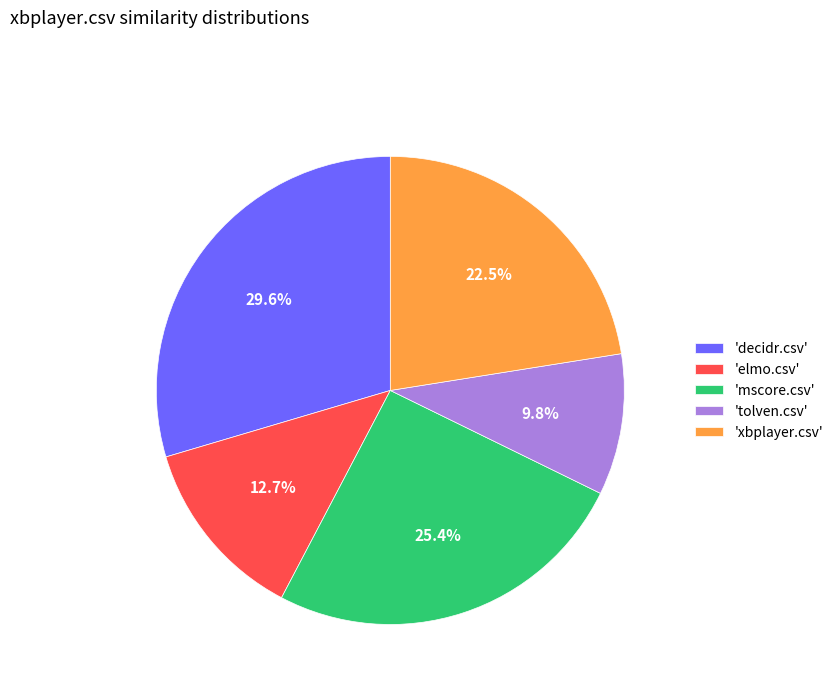

Which has a higher value, 'decidr.csv' or 'mscore.csv'?

'decidr.csv'